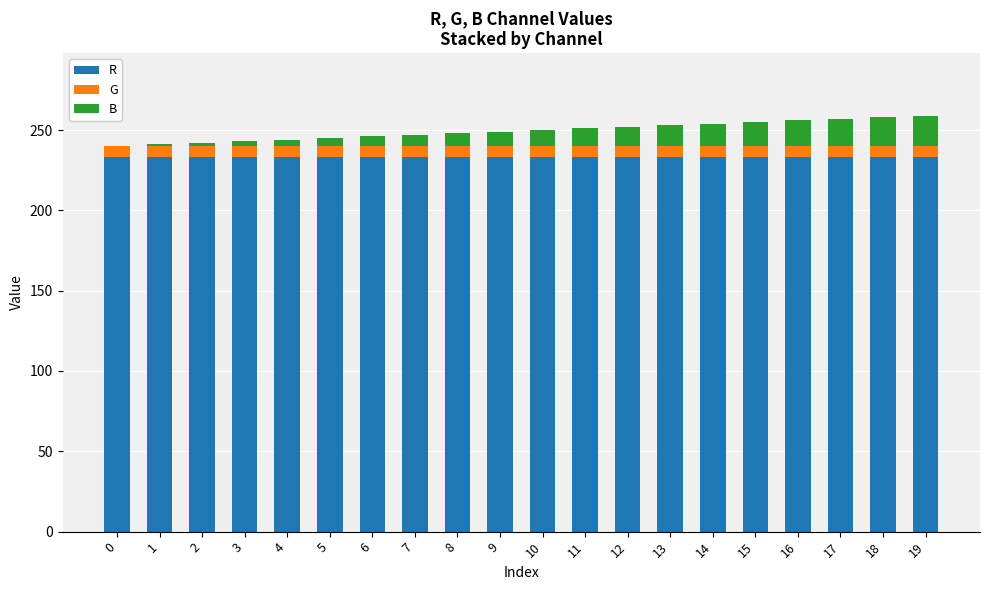

True or false: R has a value of 316 at 18.

False